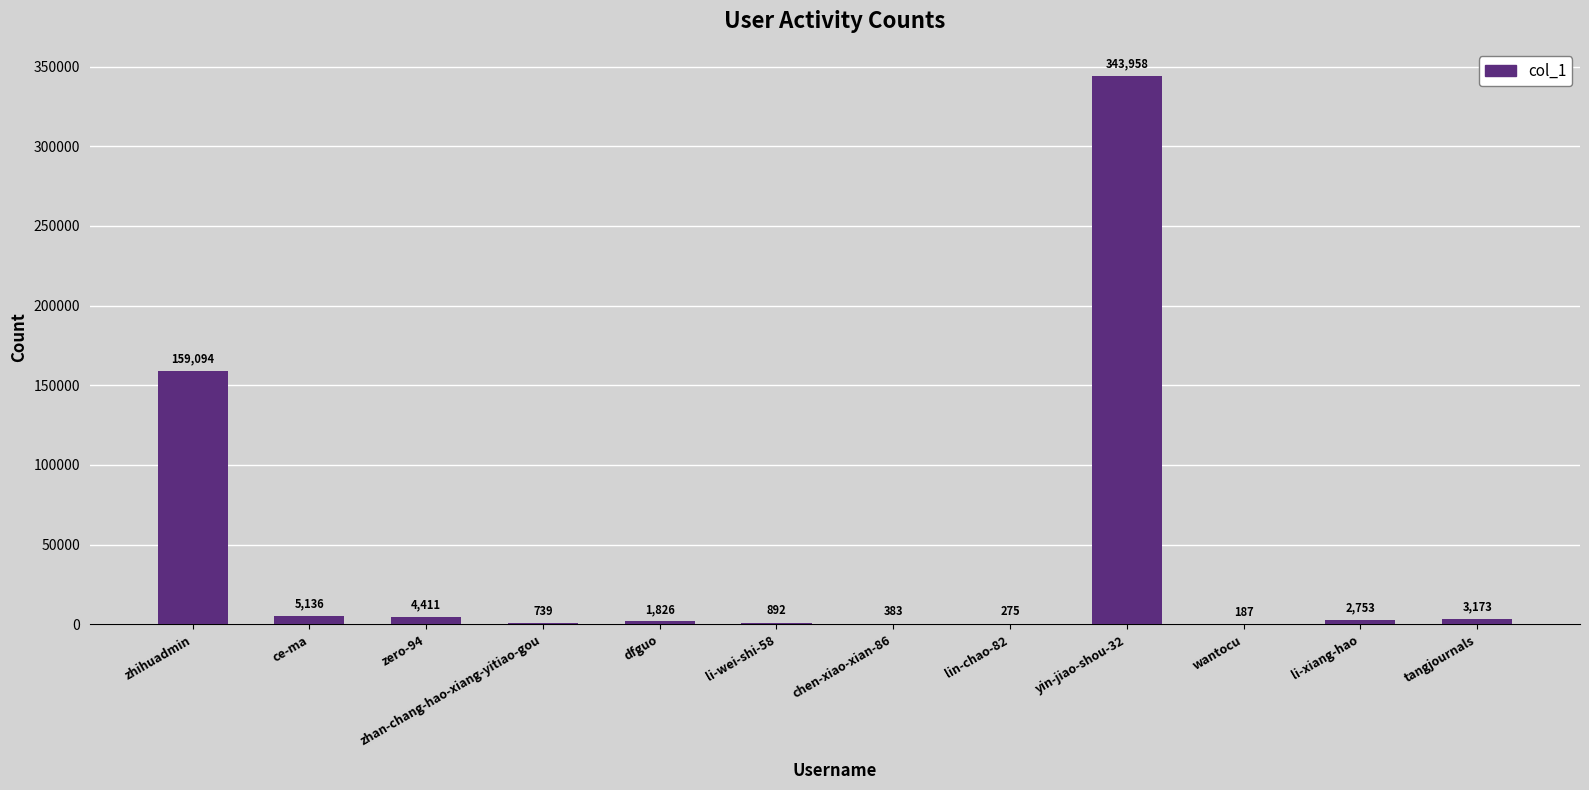

How many categories are shown in the chart?

12